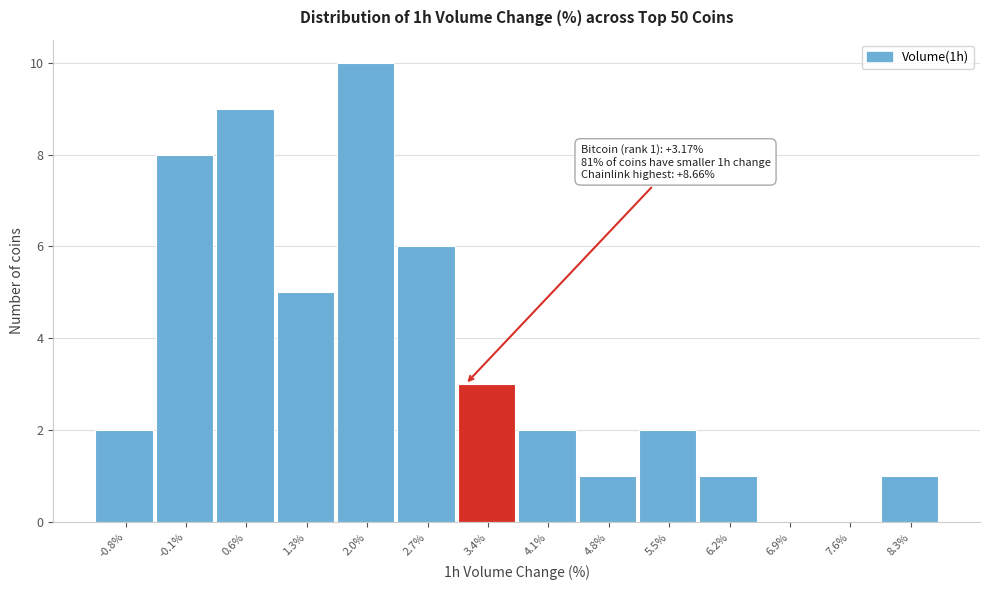

Over which range of the x-axis is the bar tallest?

1.7 to 2.4